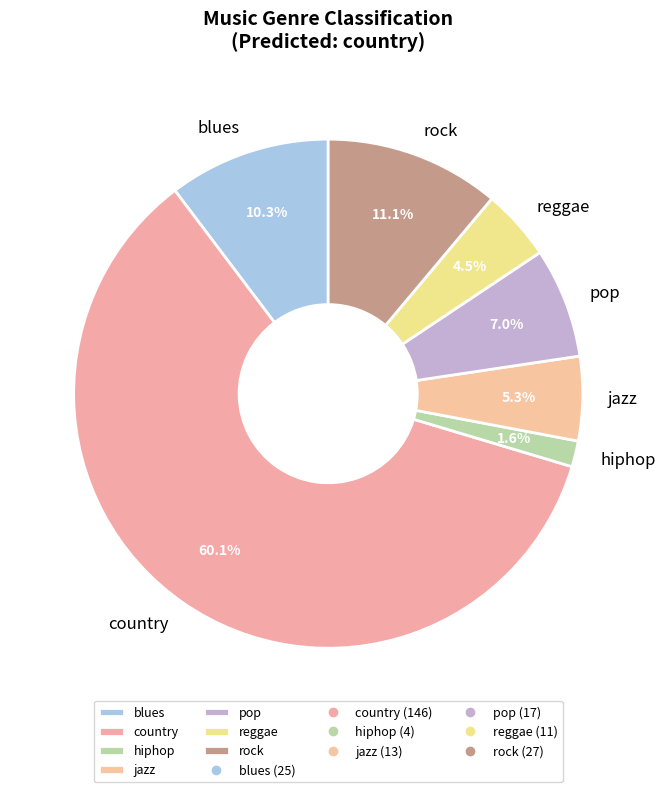

Rank the categories by value from lowest to highest.

hiphop, reggae, jazz, pop, blues, rock, country